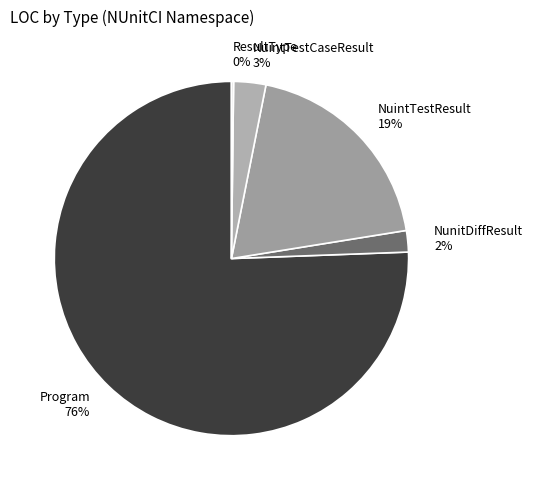

To the nearest percent, what portion does NuintTestCaseResult represent?

3%